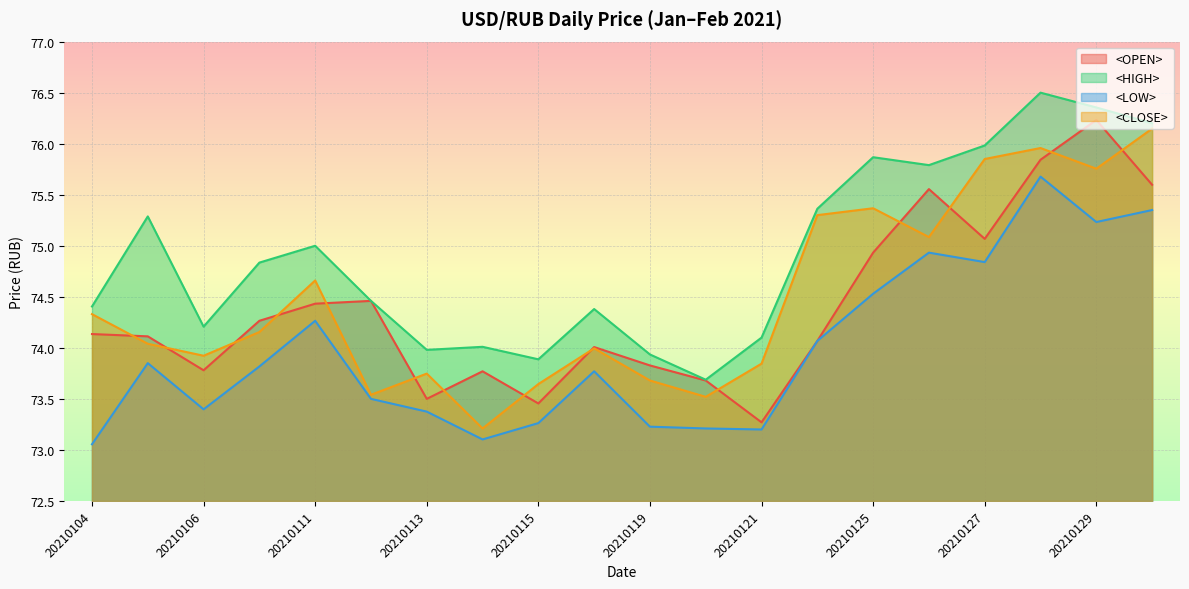

True or false: <CLOSE> and <LOW> intersect in this chart.

False